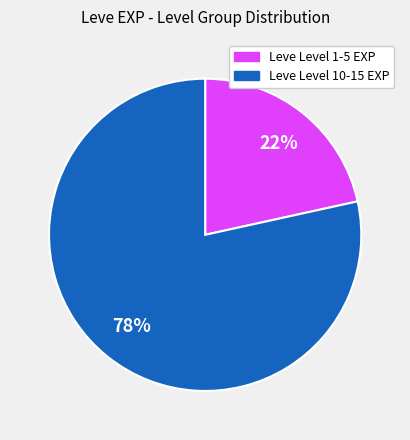

How many slices are in this pie chart?

2